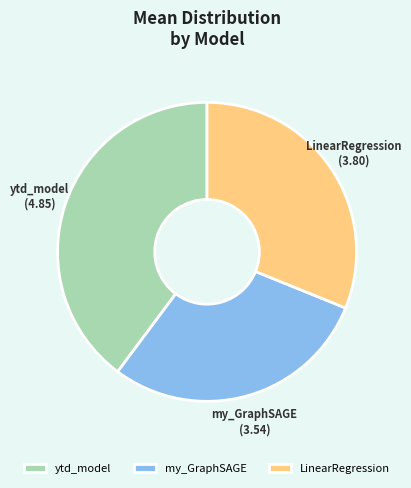

Which has a higher value, LinearRegression or my_GraphSAGE?

LinearRegression